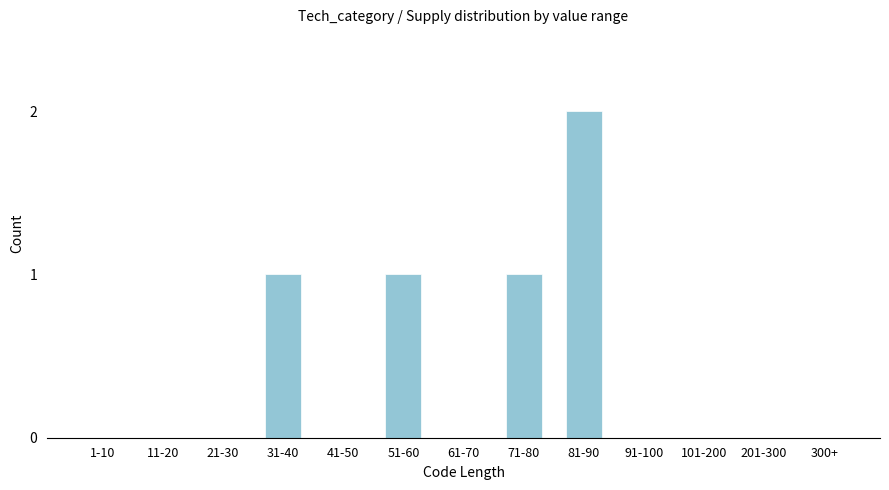

Reading left to right, what are all the values shown in this chart?

1-10=0	11-20=0	21-30=0	31-40=1	41-50=0	51-60=1	61-70=0	71-80=1	81-90=2	91-100=0	101-200=0	201-300=0	300+=0